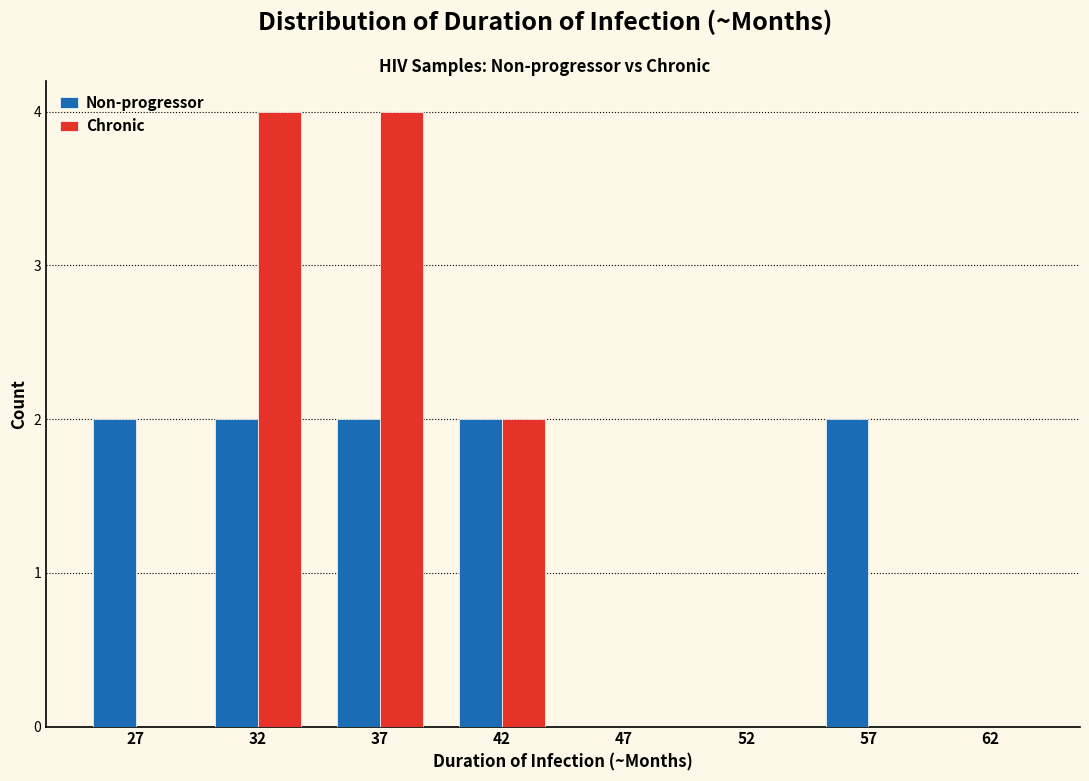

Reading left to right, transcribe all the data shown in this chart.

Non-progressor: 27=2	32=2	37=2	42=2	47=0	52=0	57=2	62=0
Chronic: 27=0	32=4	37=4	42=2	47=0	52=0	57=0	62=0